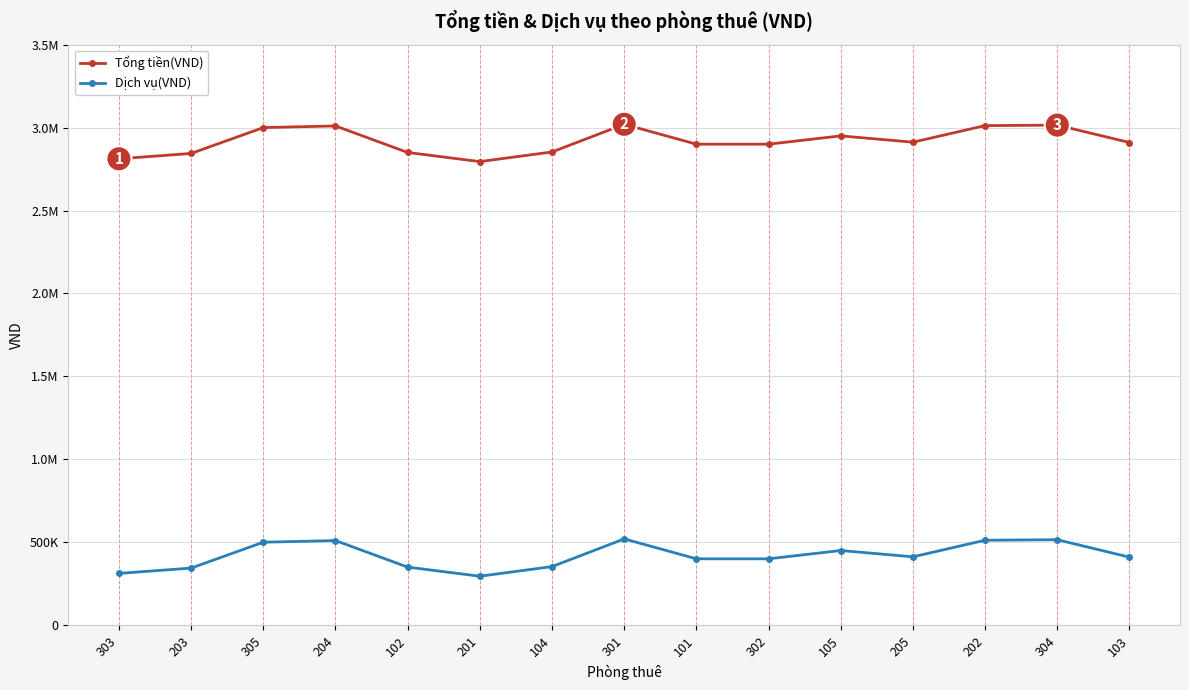

What are all the series names shown in the legend?

Tổng tiền(VND), Dịch vụ(VND)